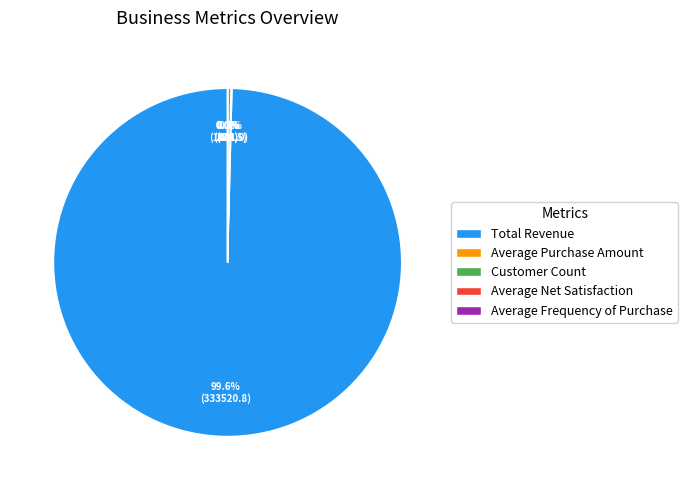

How much of the chart is everything except Customer Count?

99.7%